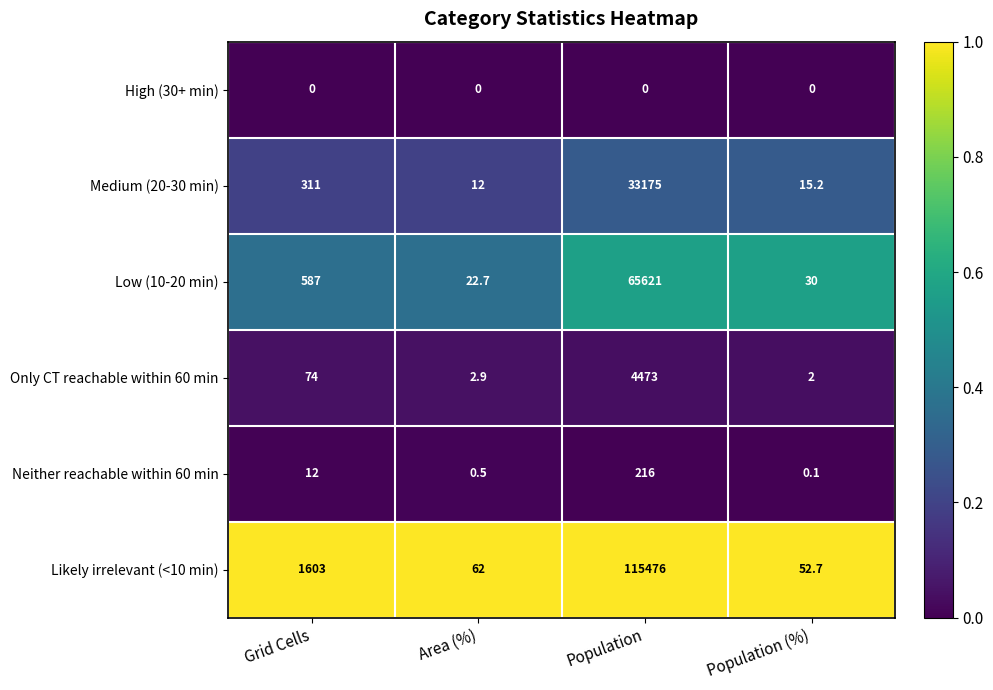

Which category has the highest value across all series?

Population